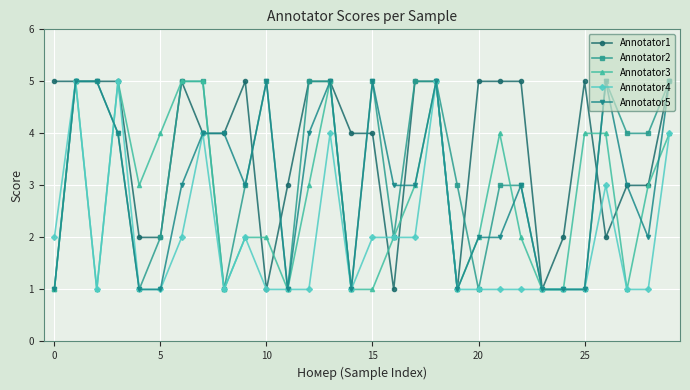

Which series has the largest total across all categories?

Annotator1